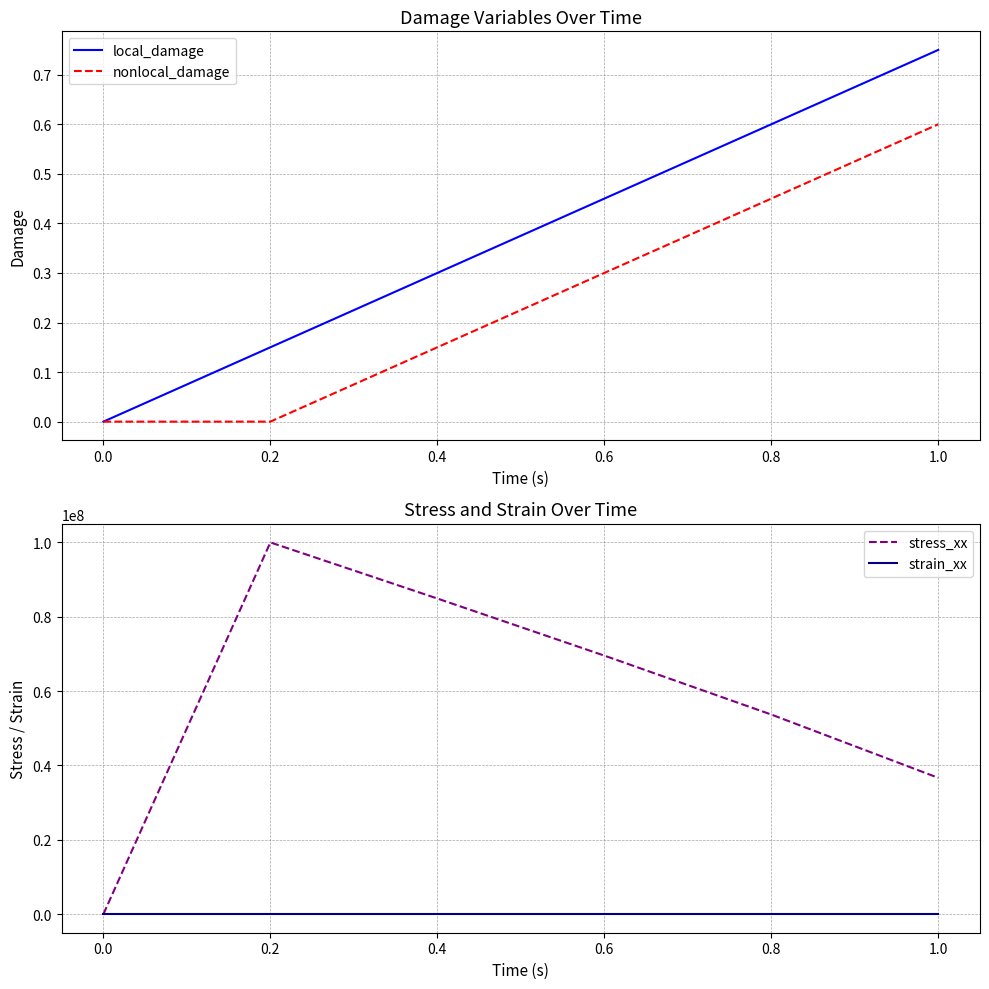

The local_damage series shows 0.3 at 0.4. True or false?

True